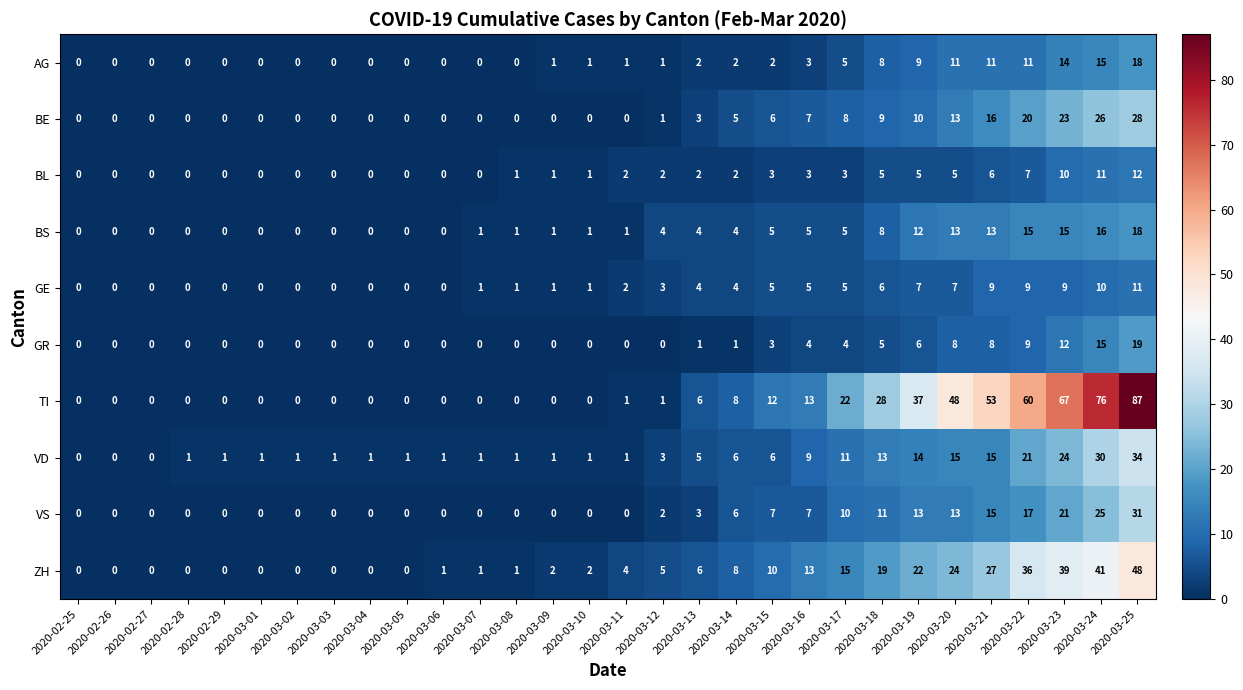

Is it true that GE equals 7 at 2020-03-04?

False